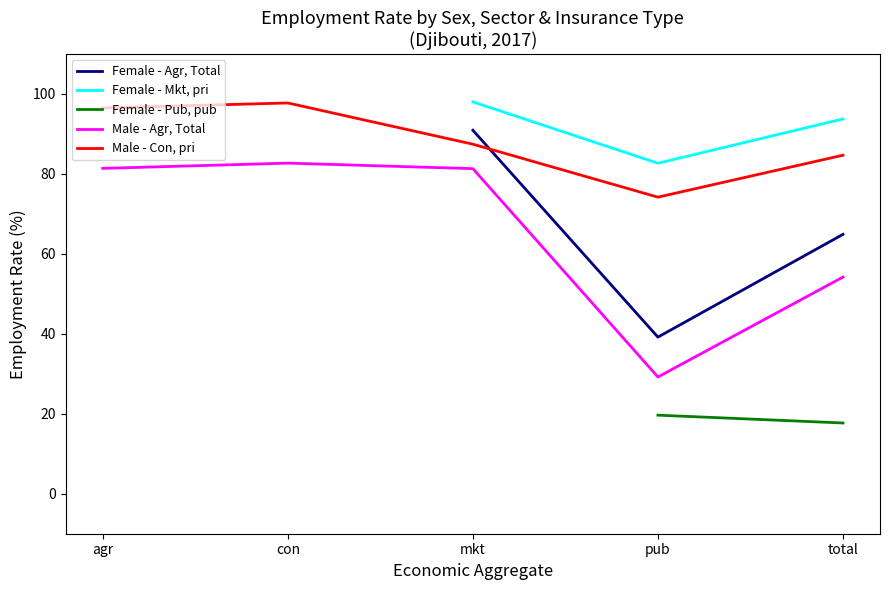

What are all the series names shown in the legend?

Female - Agr, Total, Female - Mkt, pri, Female - Pub, pub, Male - Agr, Total, Male - Con, pri